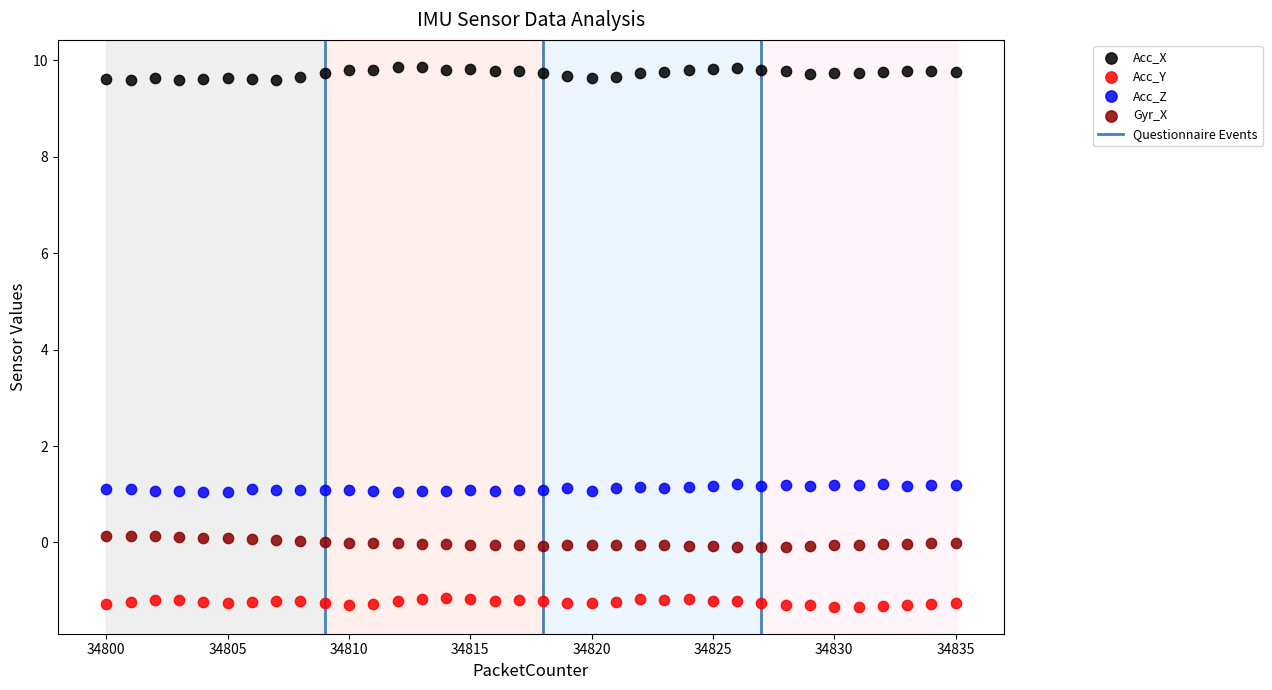

Across all data points, what is the range of X values (max minus min)?

35.0